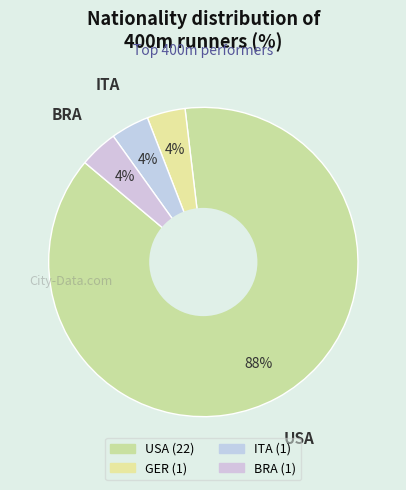

Count the number of slices in the pie.

4